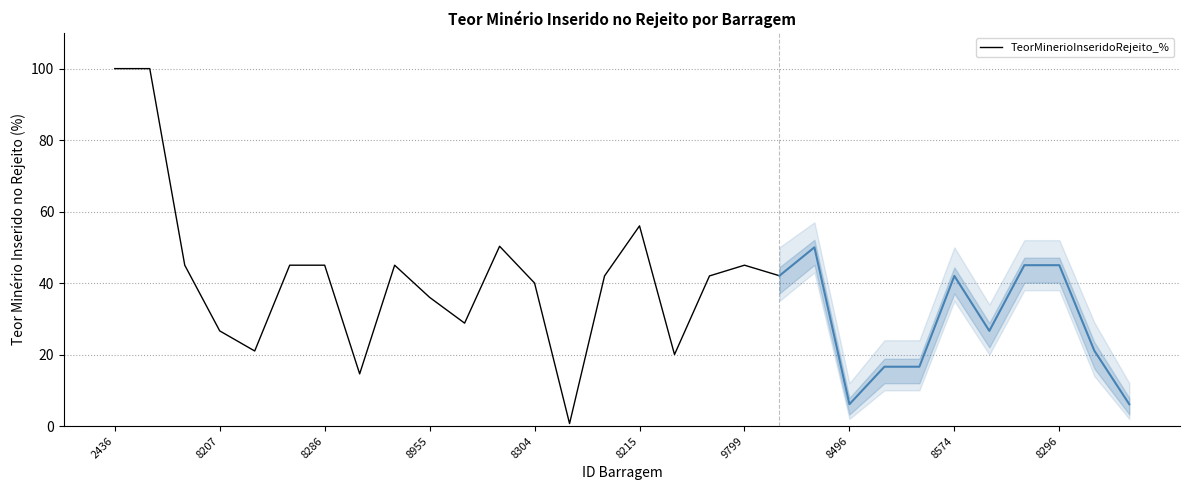

What is the value of the 1st point from the left?

100.0